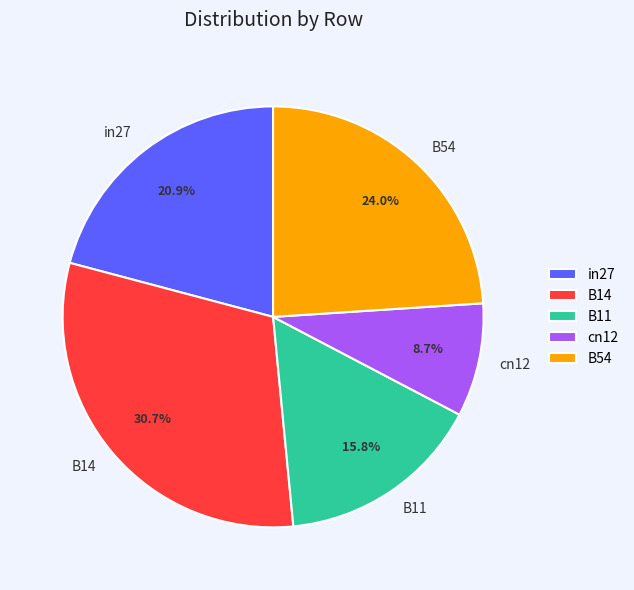

To the nearest percent, what is the average slice percentage?

20%